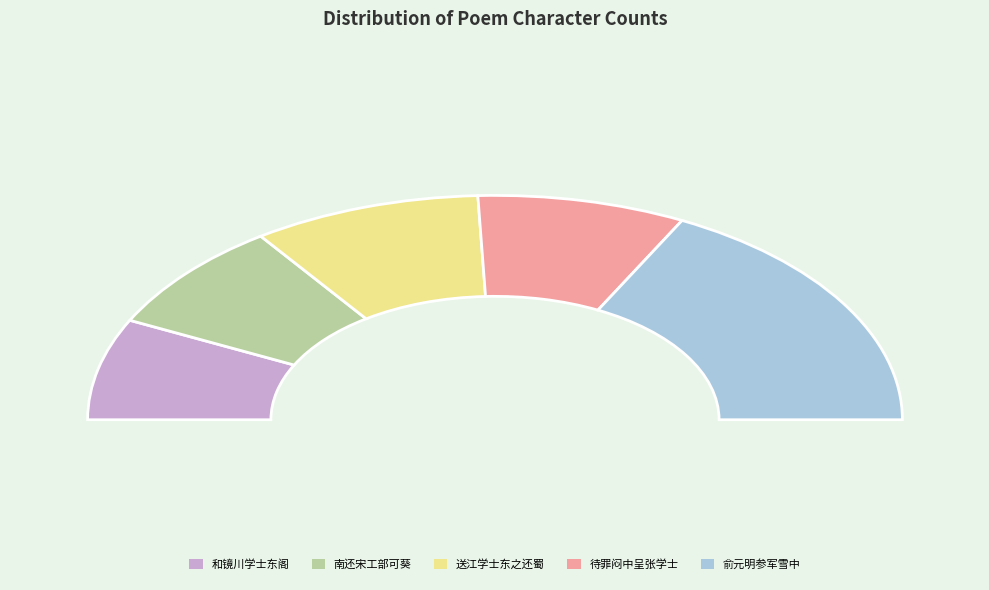

Which has a higher value, 和镜川学士东阁静坐之什 or 送江学士东之还蜀?

送江学士东之还蜀